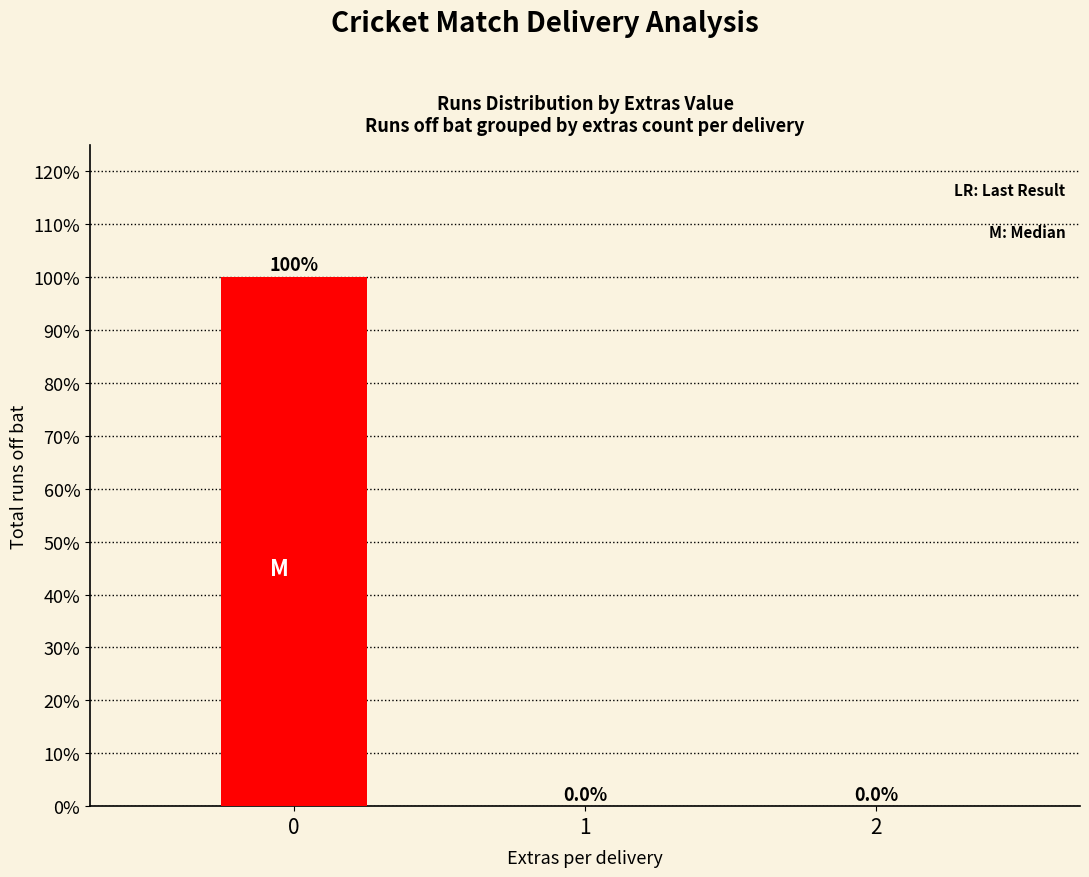

Is it true that the value at 2 is 38?

False